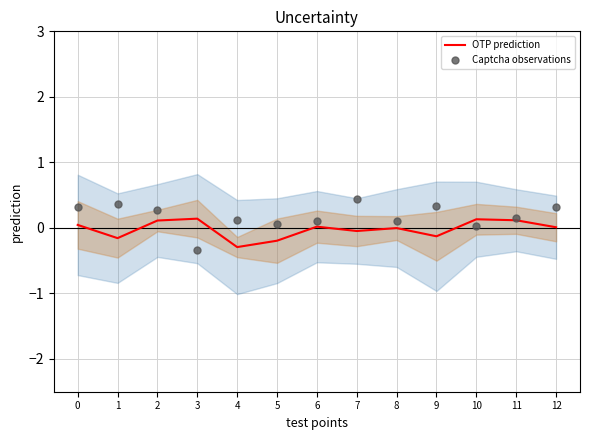

Is the value of OTP prediction at 7 greater than the value of Captcha observations at 2?

No